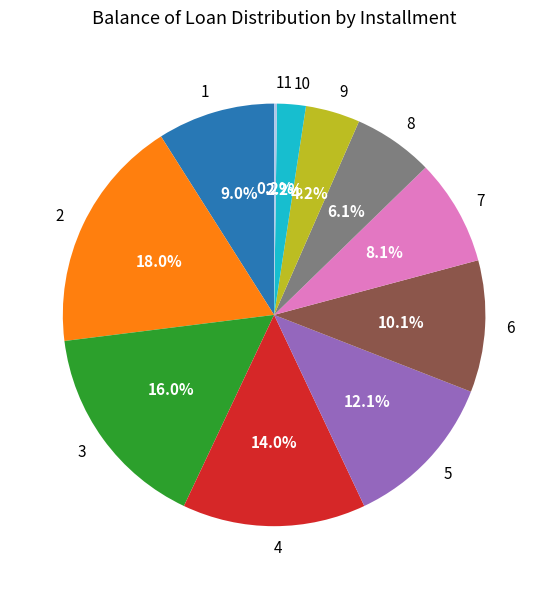

Is 4 the majority of the pie?

No